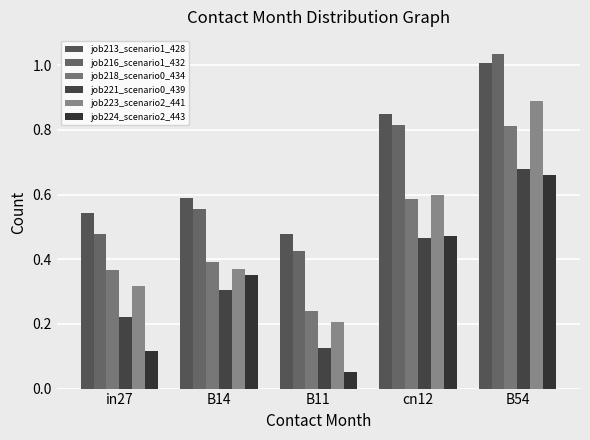

Reading left to right, extract all data points from this chart.

job213_scenario1_428: in27=0.5	B14=0.6	B11=0.5	cn12=0.8	B54=1.0
job216_scenario1_432: in27=0.5	B14=0.6	B11=0.4	cn12=0.8	B54=1.0
job218_scenario0_434: in27=0.4	B14=0.4	B11=0.2	cn12=0.6	B54=0.8
job221_scenario0_439: in27=0.2	B14=0.3	B11=0.1	cn12=0.5	B54=0.7
job223_scenario2_441: in27=0.3	B14=0.4	B11=0.2	cn12=0.6	B54=0.9
job224_scenario2_443: in27=0.1	B14=0.4	B11=0.1	cn12=0.5	B54=0.7